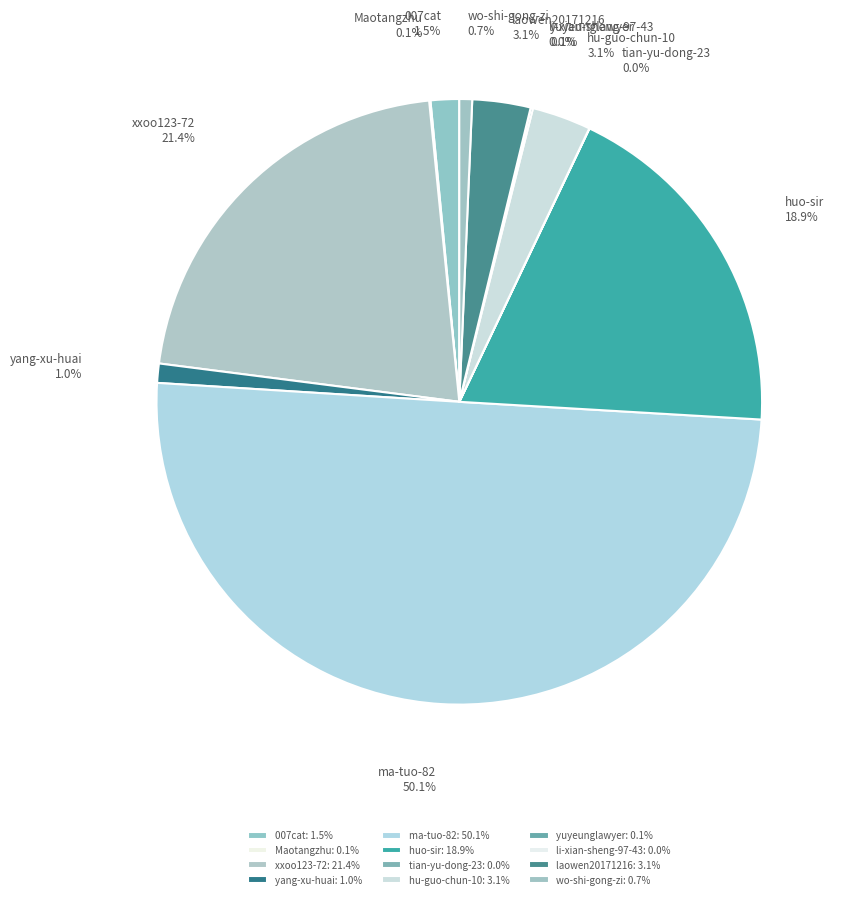

Combined, do yang-xu-huai and laowen20171216 account for over 50%?

No